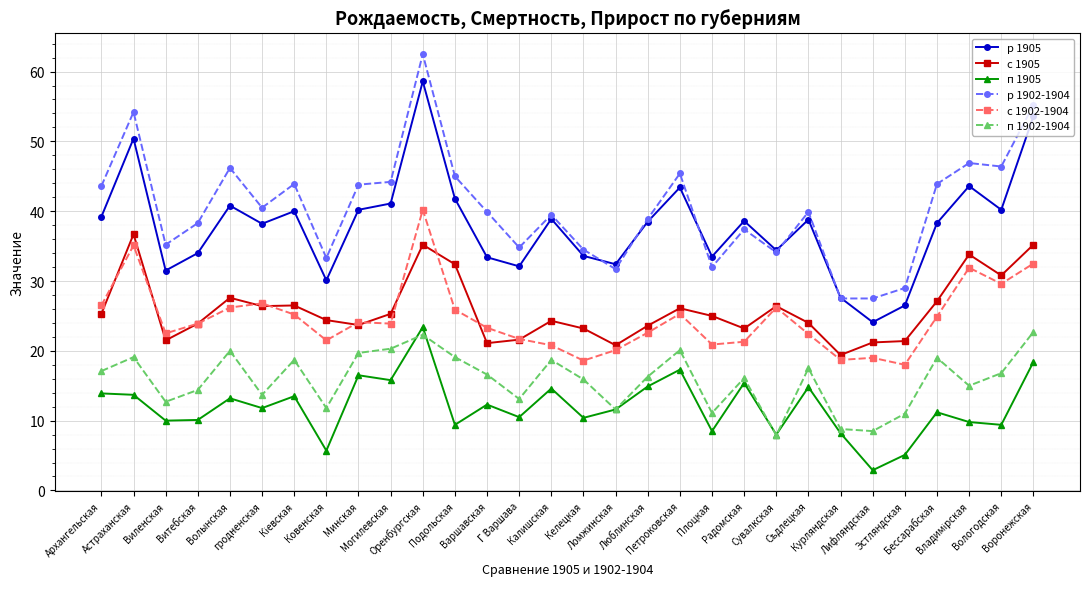

Does the chart display data point markers on the line(s)?

Yes